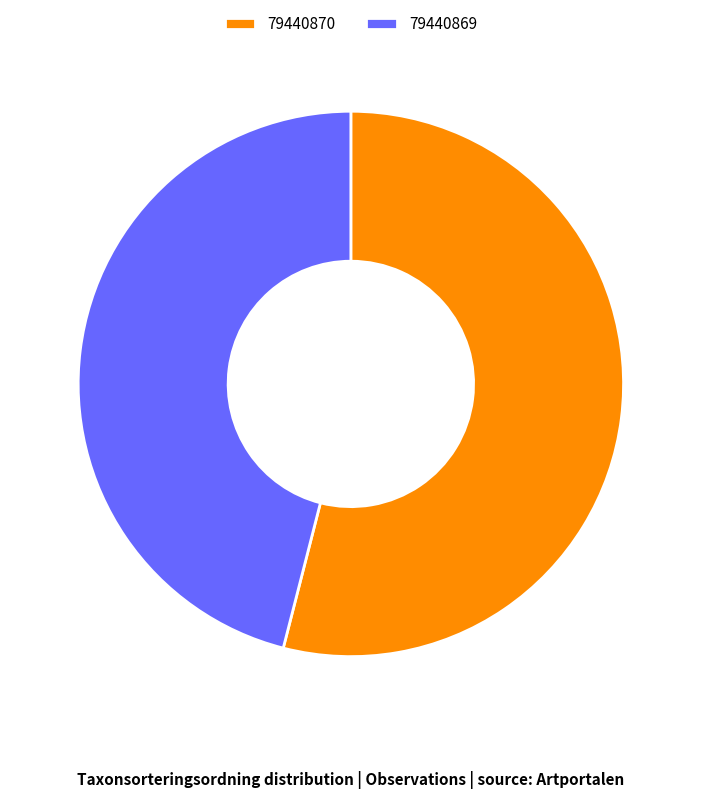

How many segments does this pie chart have?

2